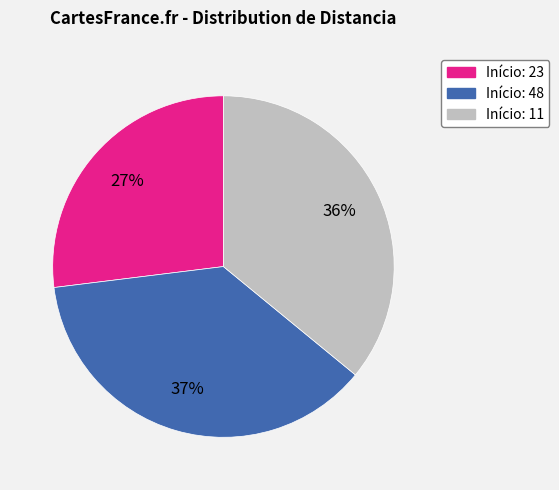

To the nearest percent, what is the difference between the largest and smallest slice percentages?

10%